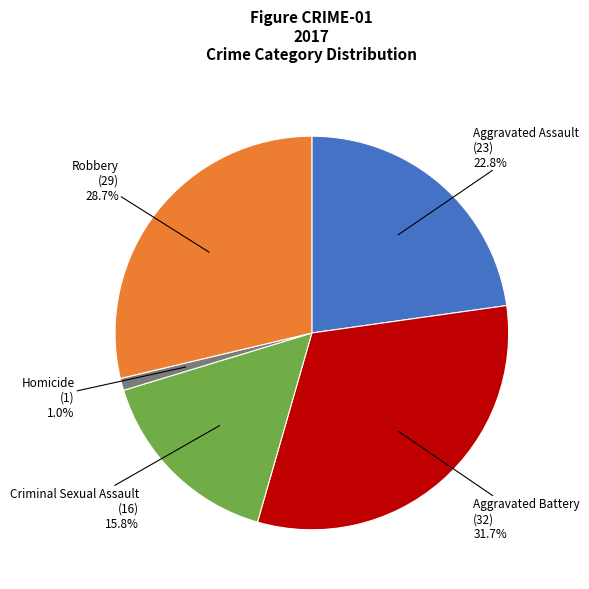

How many segments does this pie chart have?

5